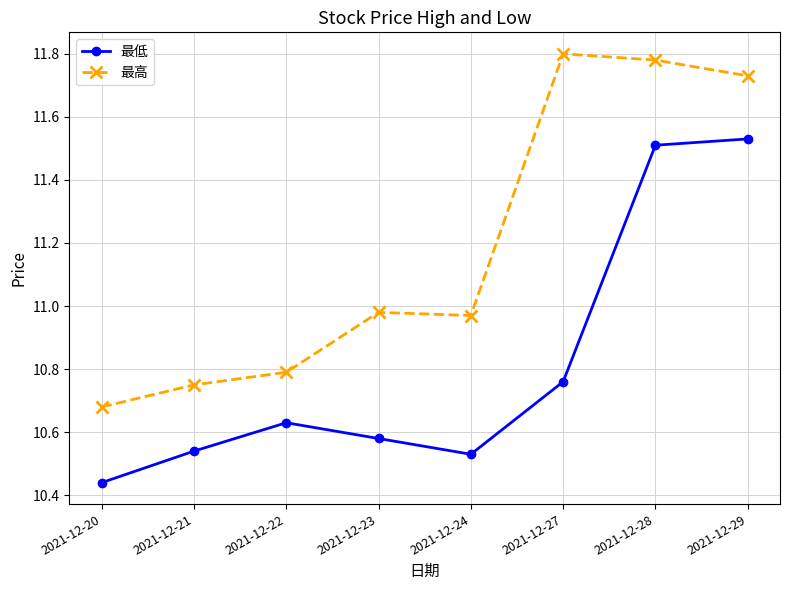

Which series has the largest total across all categories?

最高